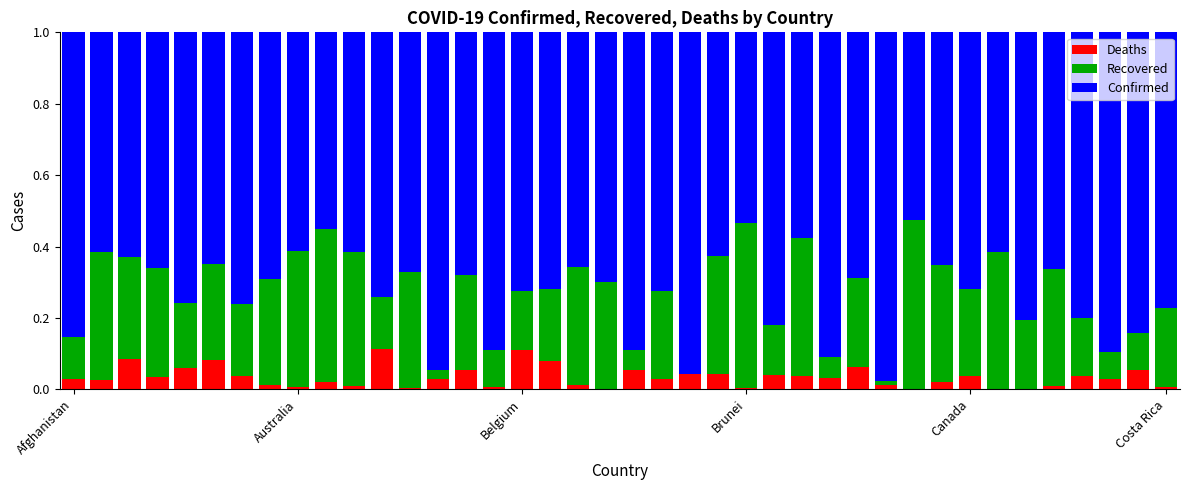

How many data points does each series have?

40